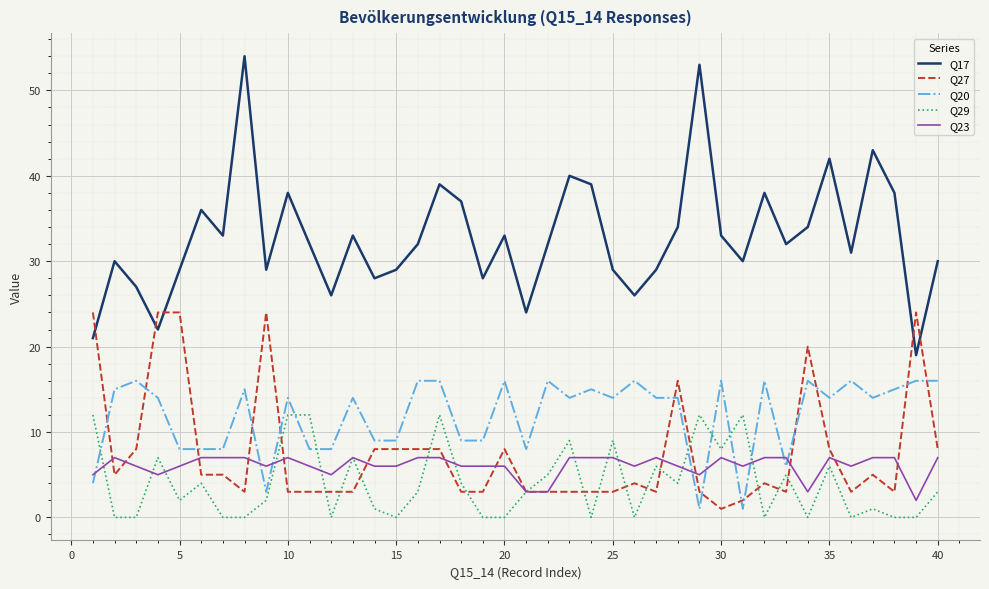

True or false: Q20 and Q17 intersect in this chart.

False